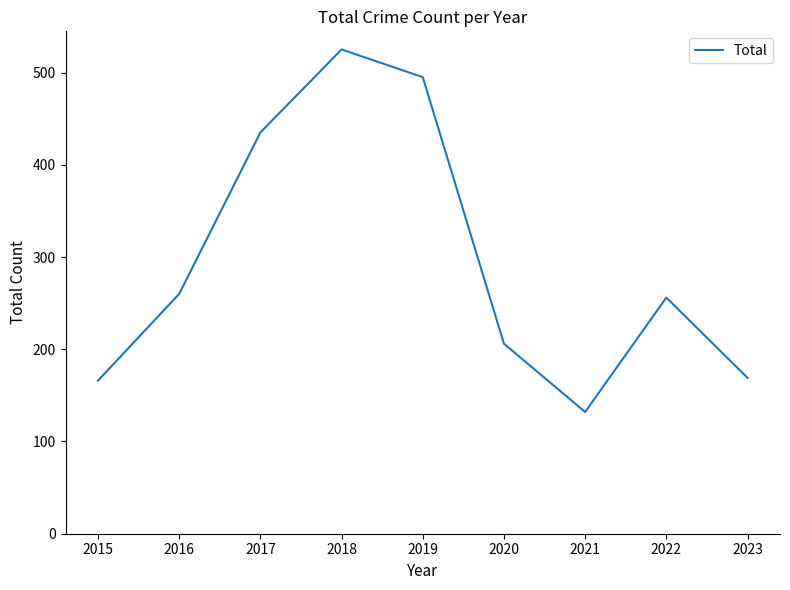

Reading left to right, extract all data points from this chart.

166	260	435	525	495	206	132	256	169